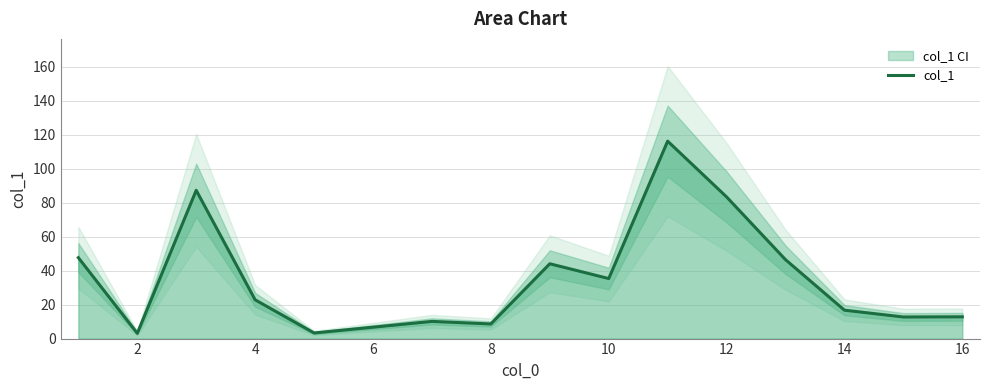

Reading left to right, transcribe all the data shown in this chart.

47.6	3.1	87.2	22.8	3.3	10.1	8.6	44.0	35.3	116.1	83.3	46.4	16.7	12.7	12.8